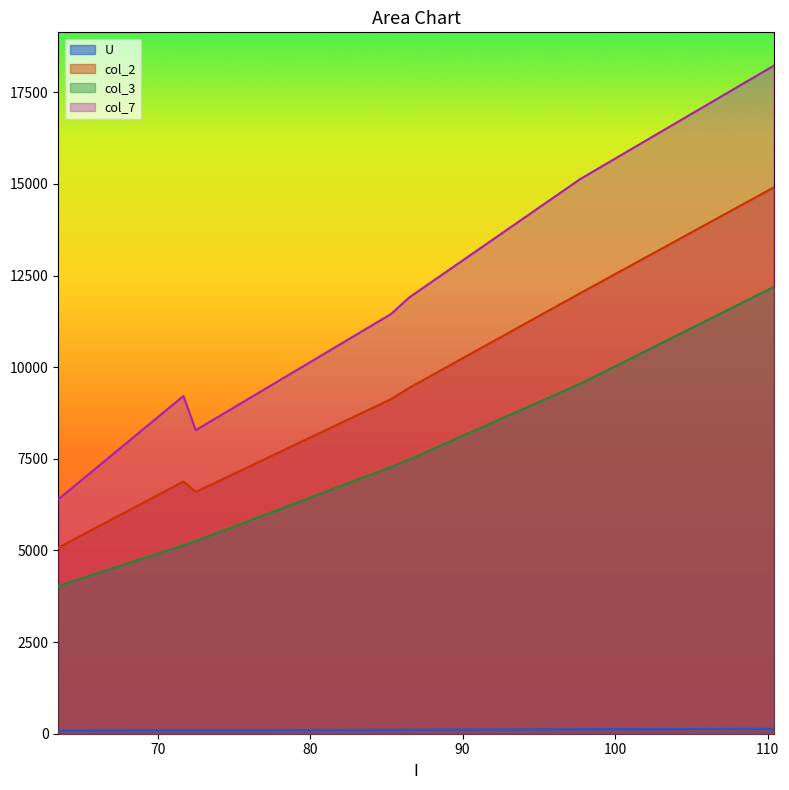

How many lines are shown in the chart?

4